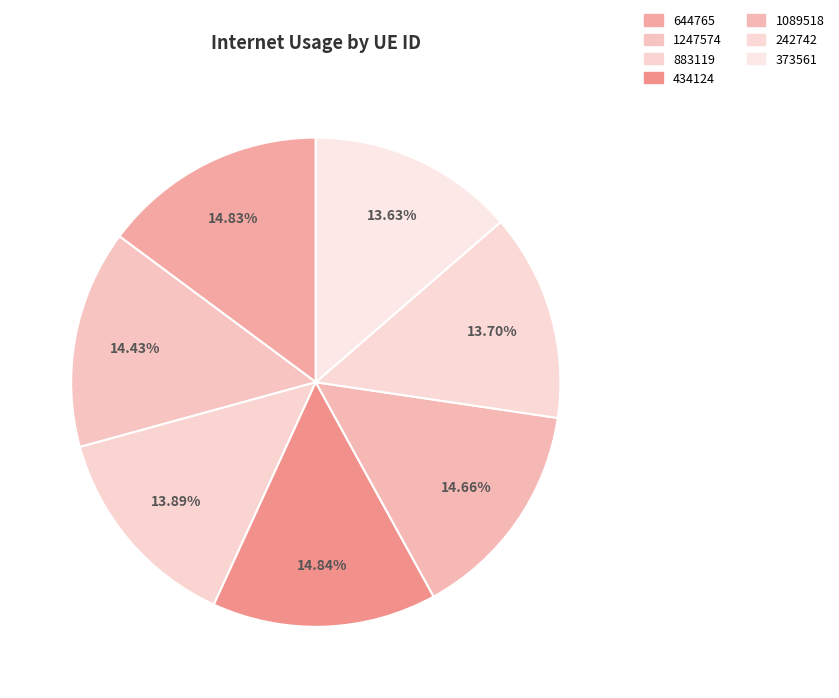

Does any single category account for the majority?

No